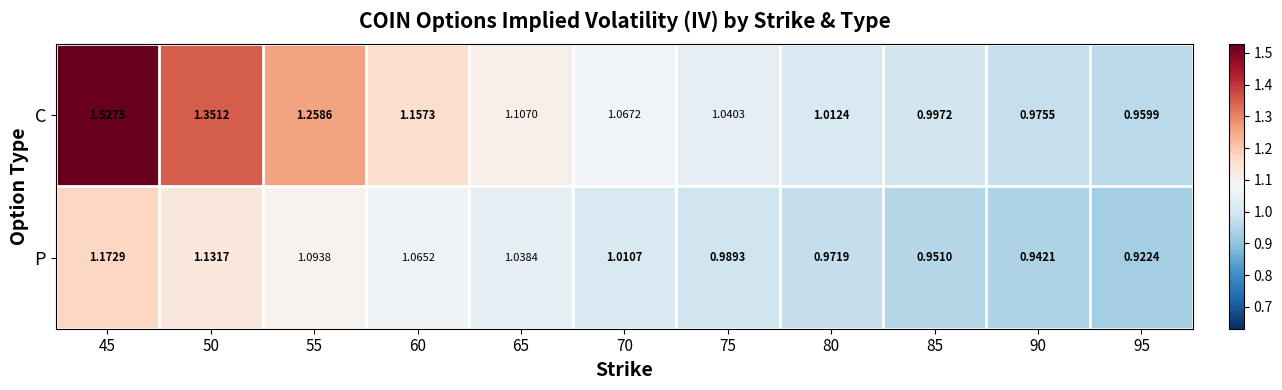

Which series has the widest spread of values?

C